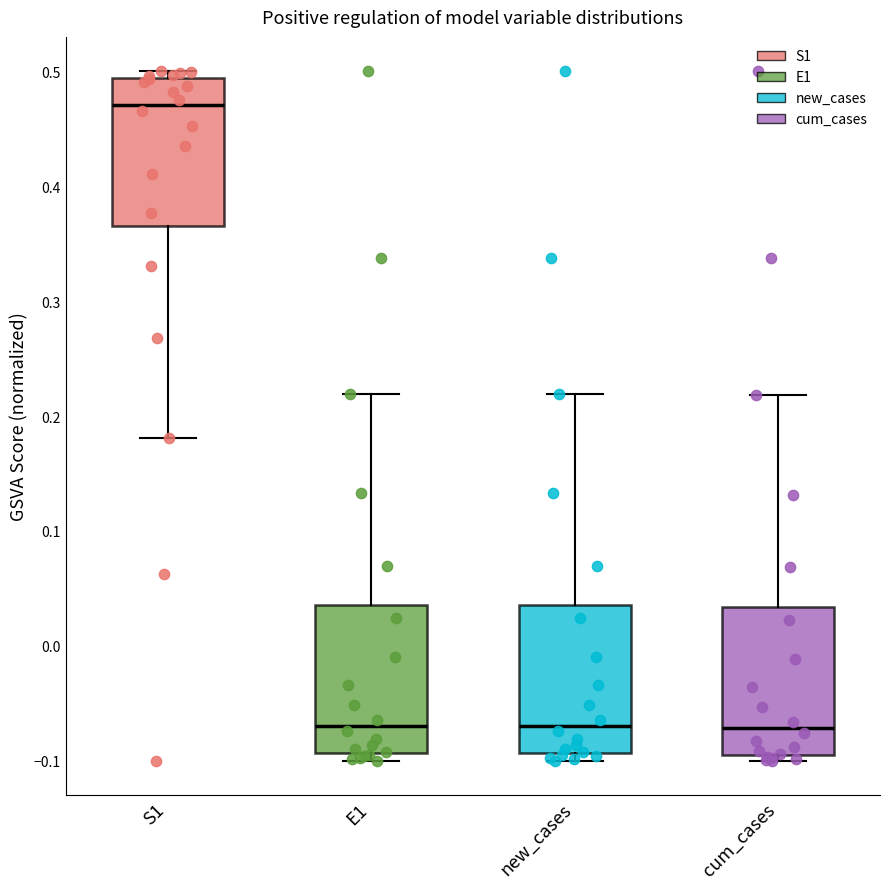

Where does the upper whisker of the box for E1 end on the y-axis? The values are not printed on the chart, so give them approximately, as read against the axis.

0.22